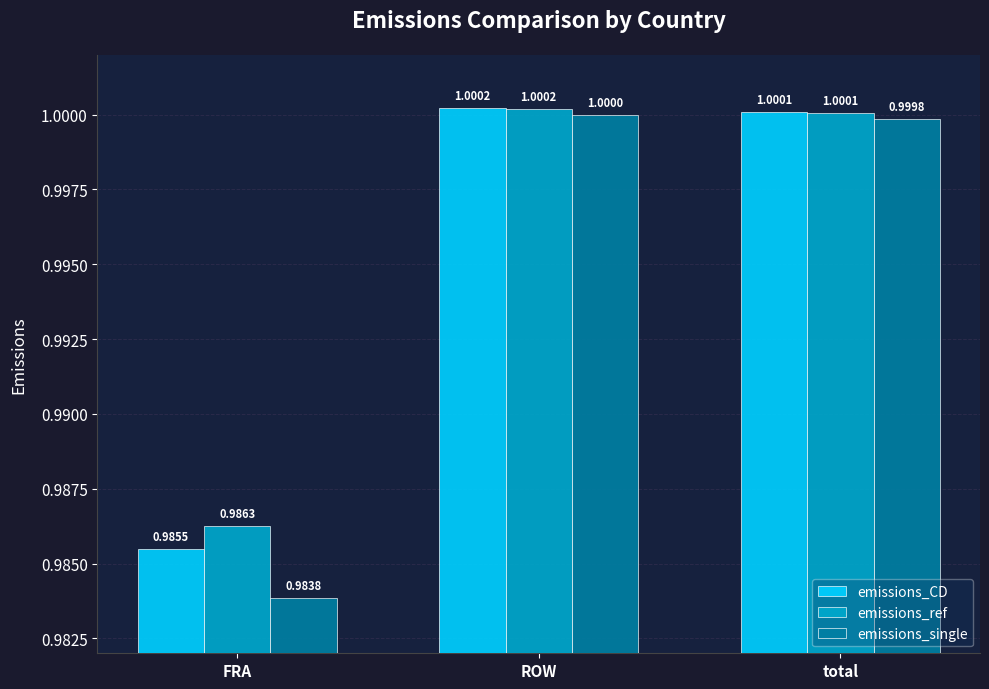

What position from the left is total?

3